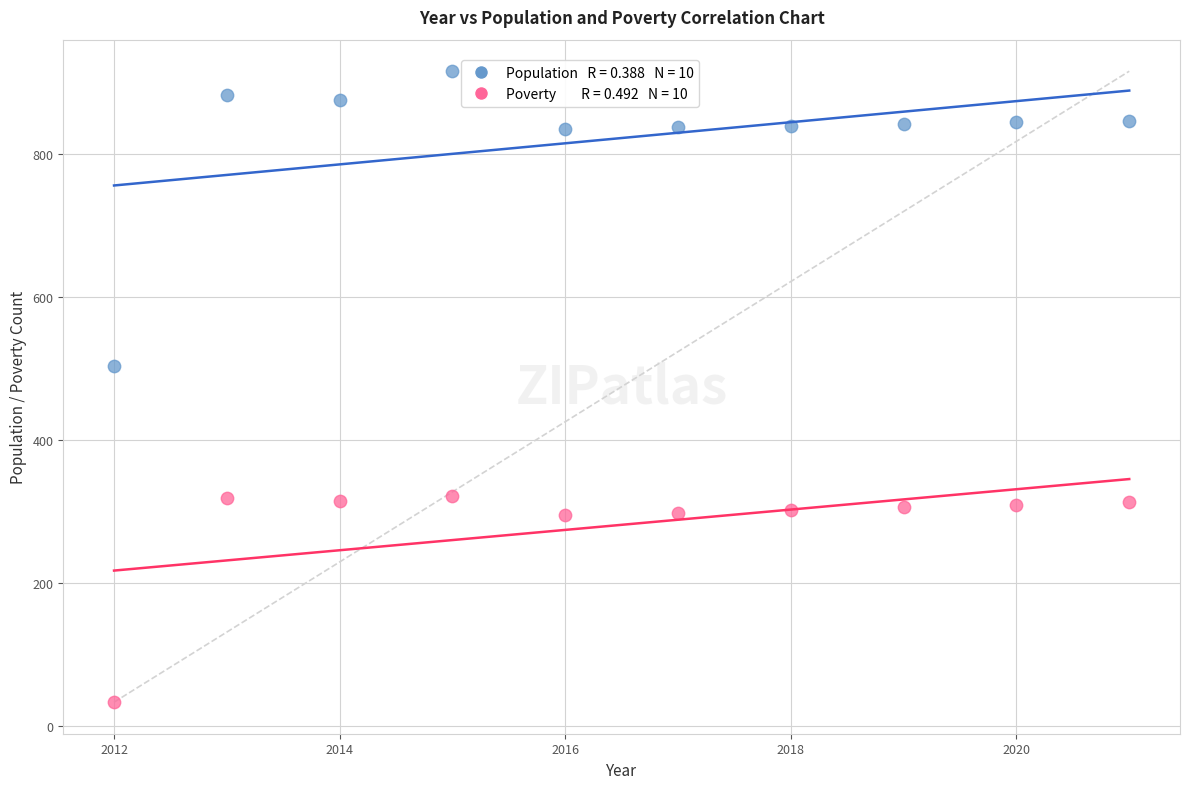

Across all series, what Y value is closest to 474?

503